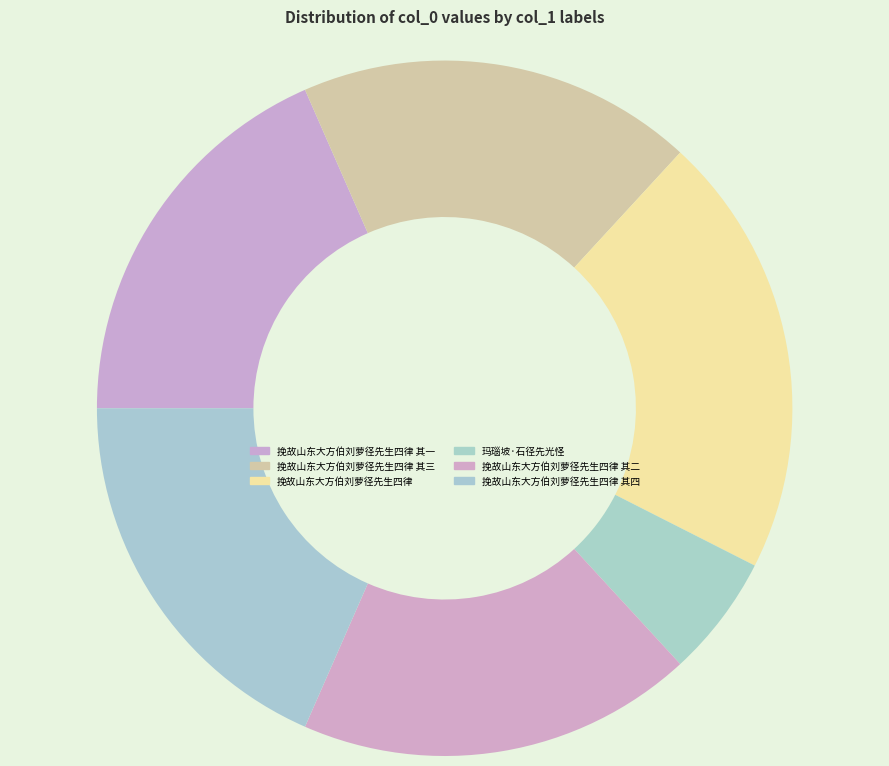

What is the smallest slice in the pie chart?

玛瑙坡·石径先光怪